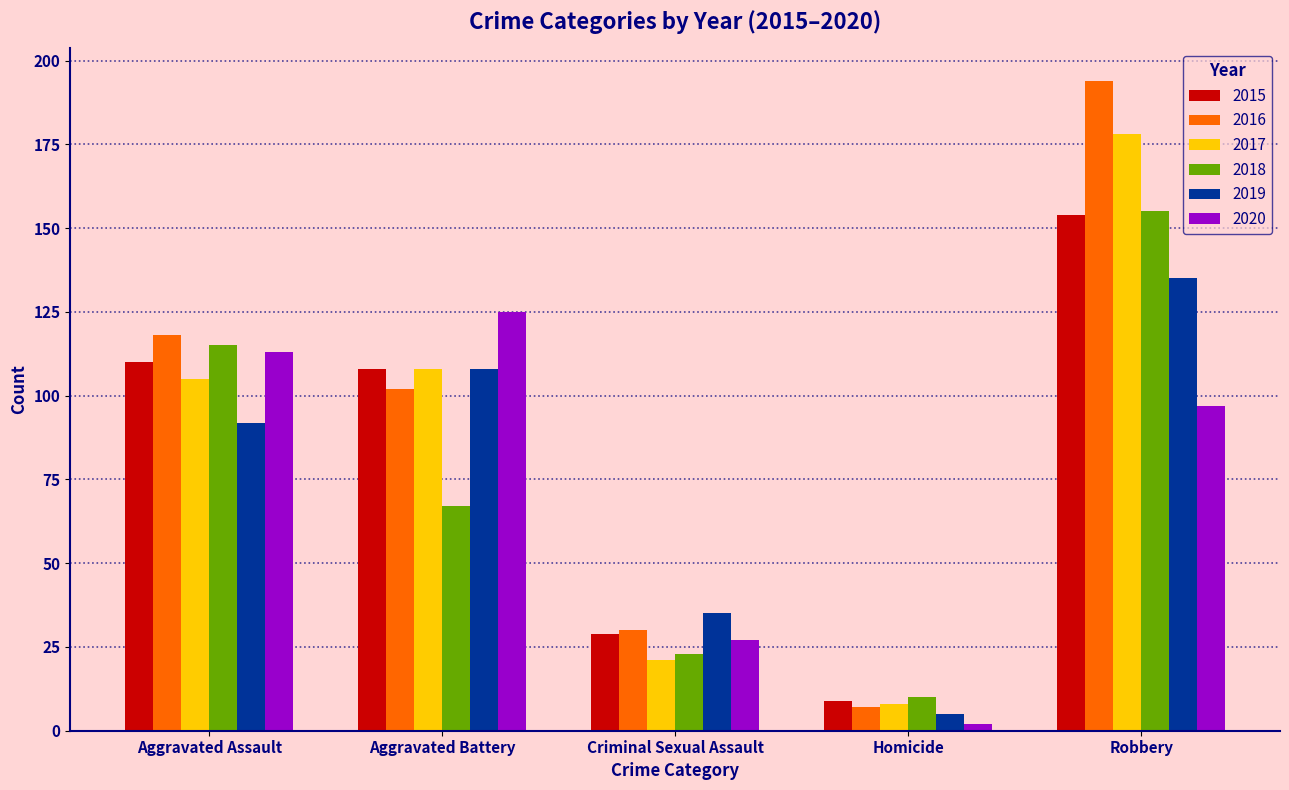

How many bars are there in total?

30